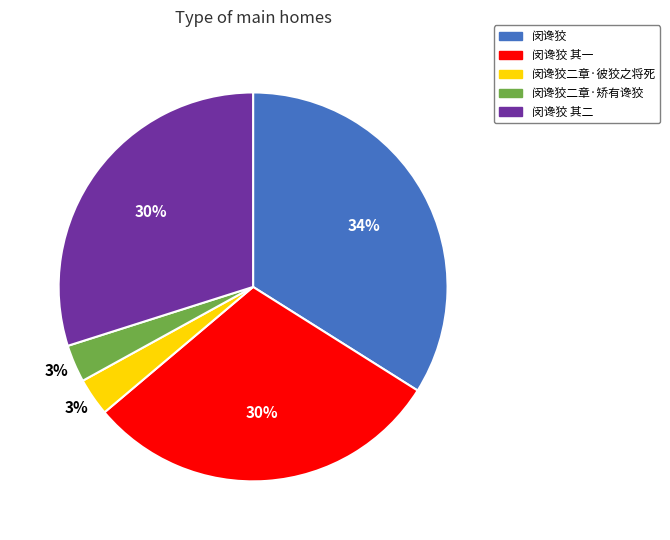

To the nearest percent, what is the average slice percentage?

20%